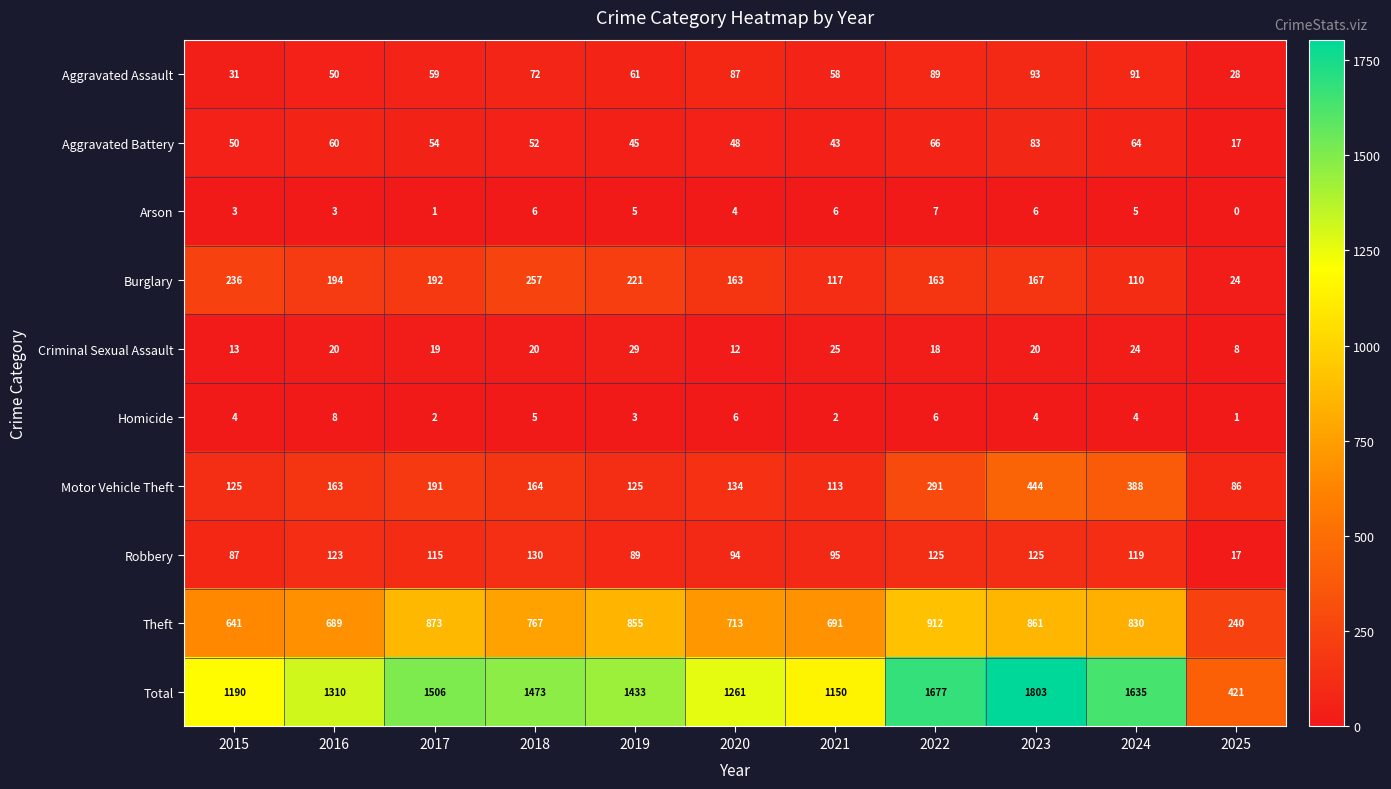

What is the total value across all series at 2016?

2620